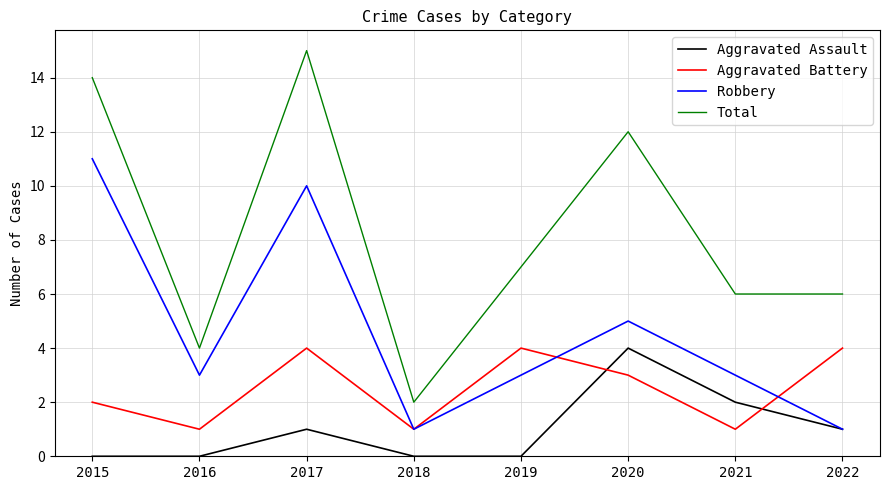

List the series in order of their overall mean, highest first.

Total, Robbery, Aggravated Battery, Aggravated Assault